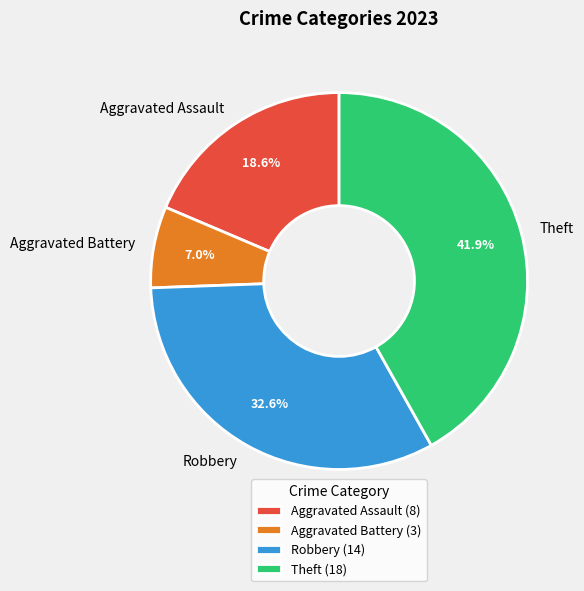

Approximately how many times larger is the value at Aggravated Assault compared to Aggravated Battery?

2.7